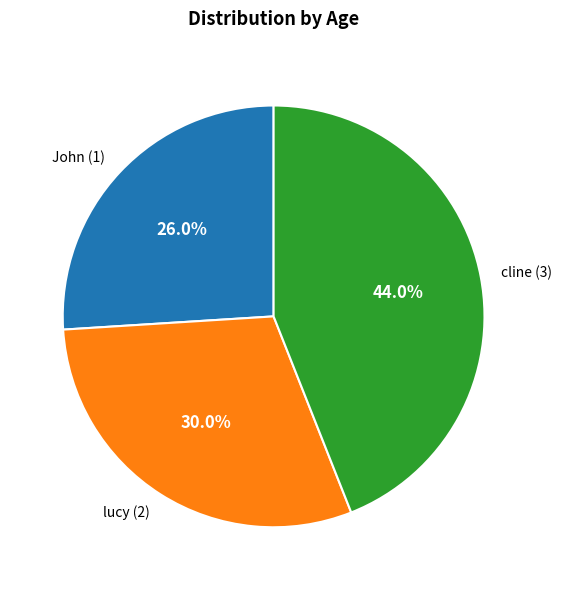

To the nearest percent, what portion does lucy (2) represent?

30%